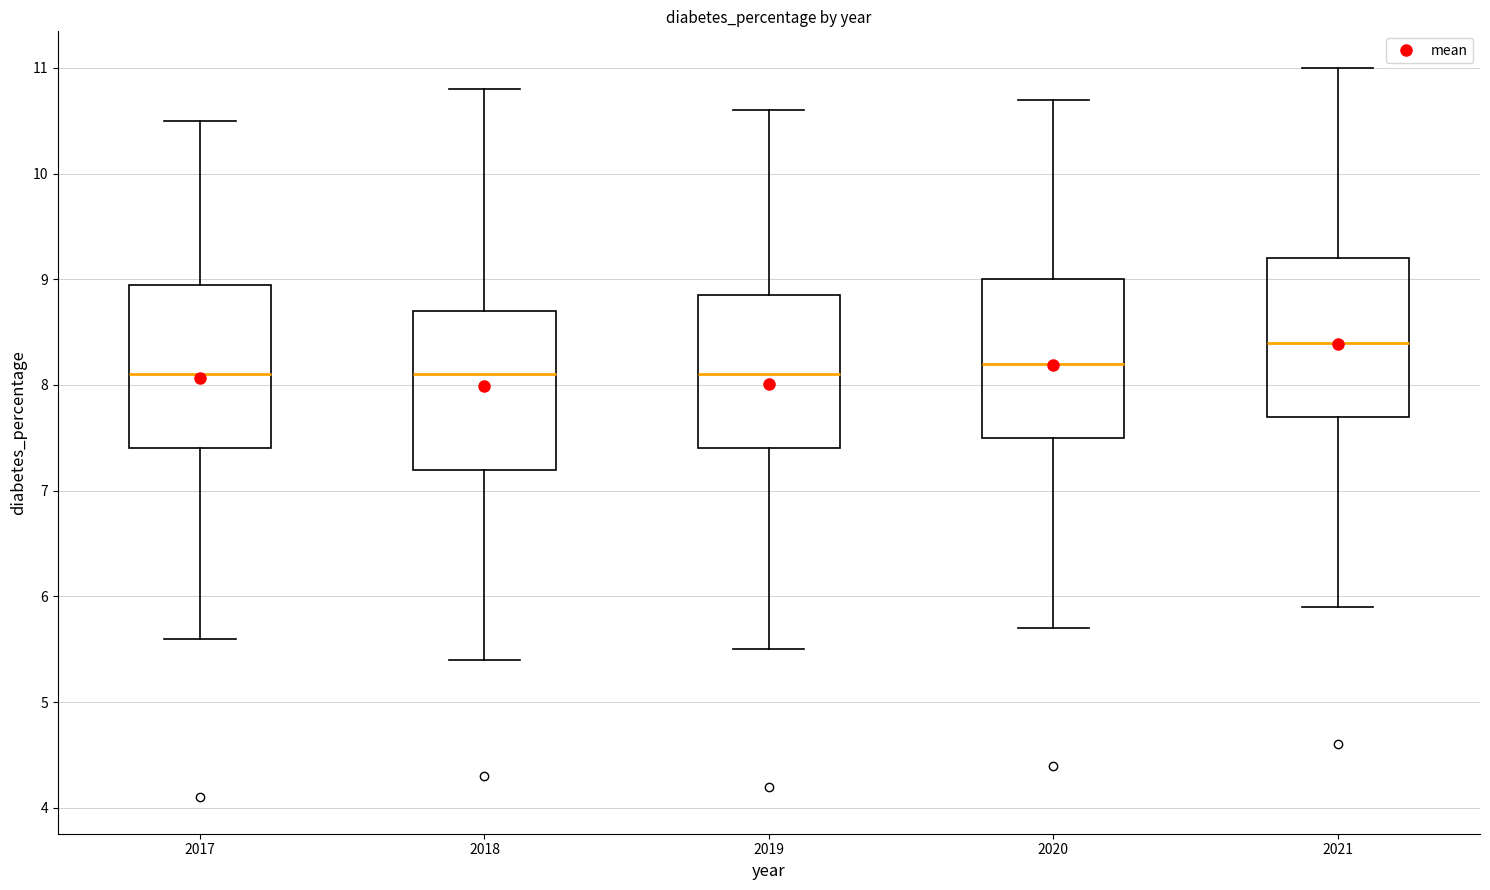

Reading left to right, read every box against the y-axis: the position of its median line, the range the box covers, and the ends of its whiskers. The values are not printed on the chart, so give them approximately, as read against the axis.

2017: median 8.1, box 7.4 to 9.0, whiskers 5.6 to 10.5
2018: median 8.1, box 7.2 to 8.7, whiskers 5.4 to 10.8
2019: median 8.1, box 7.4 to 8.9, whiskers 5.5 to 10.6
2020: median 8.2, box 7.5 to 9.0, whiskers 5.7 to 10.7
2021: median 8.4, box 7.7 to 9.2, whiskers 5.9 to 11.0